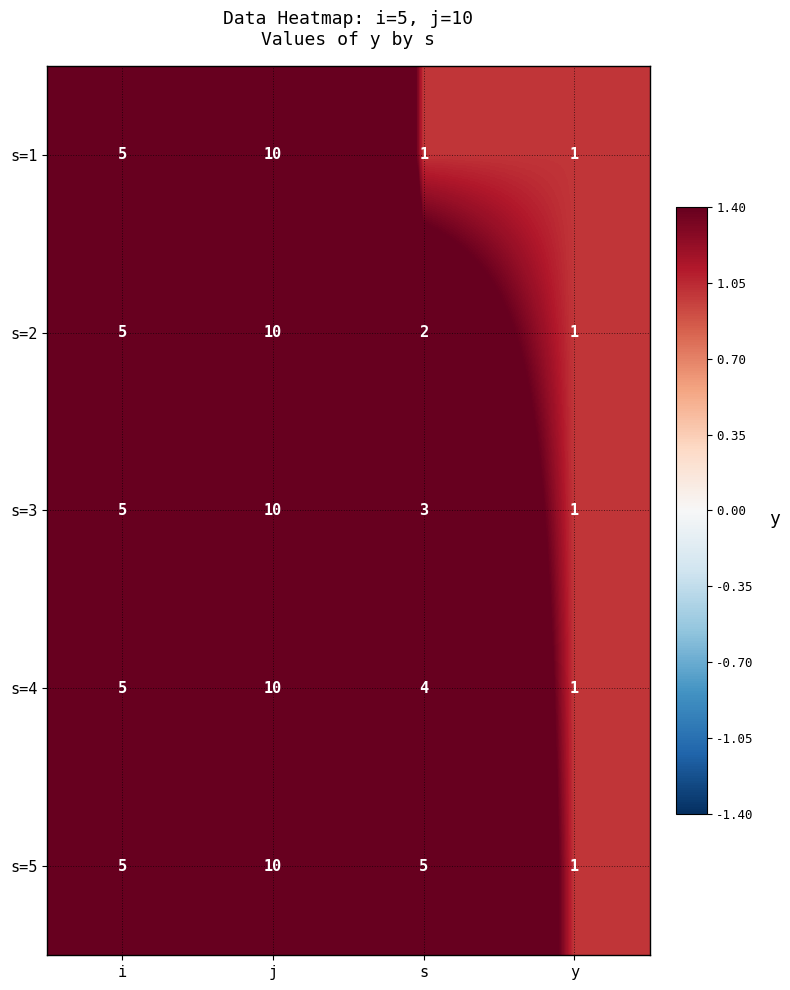

How many data points does each series have?

4